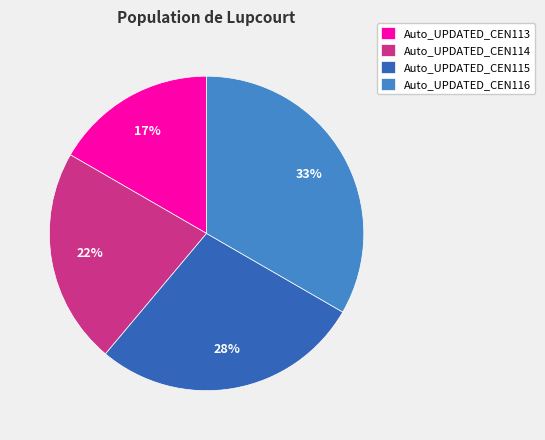

What is the ratio of the value at Auto_UPDATED_CEN114 to the value at Auto_UPDATED_CEN116?

0.7